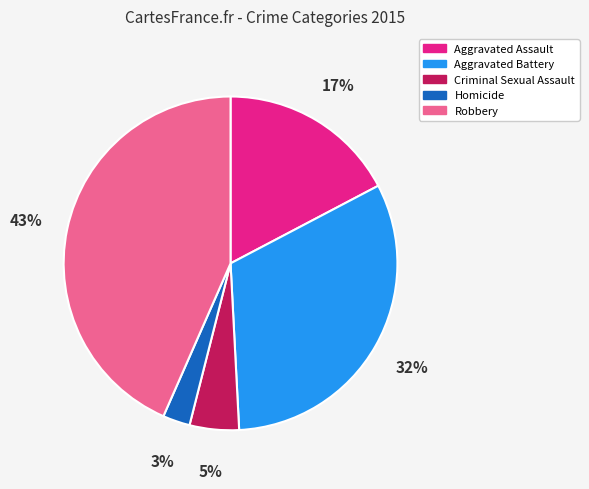

True or false: Aggravated Assault accounts for 17% of the total.

True